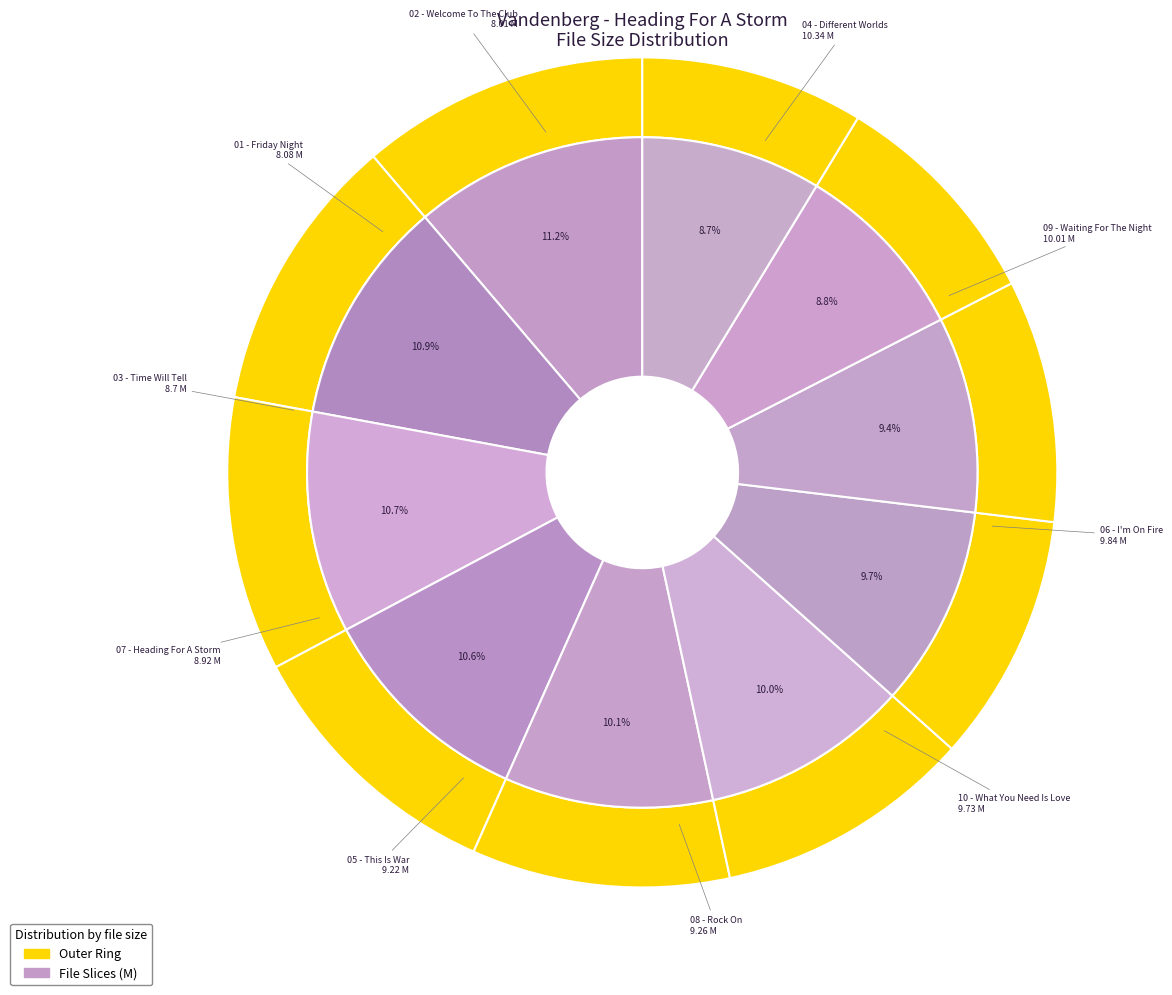

To the nearest percent, what percentage of the pie is 04 - Different Worlds?

11%